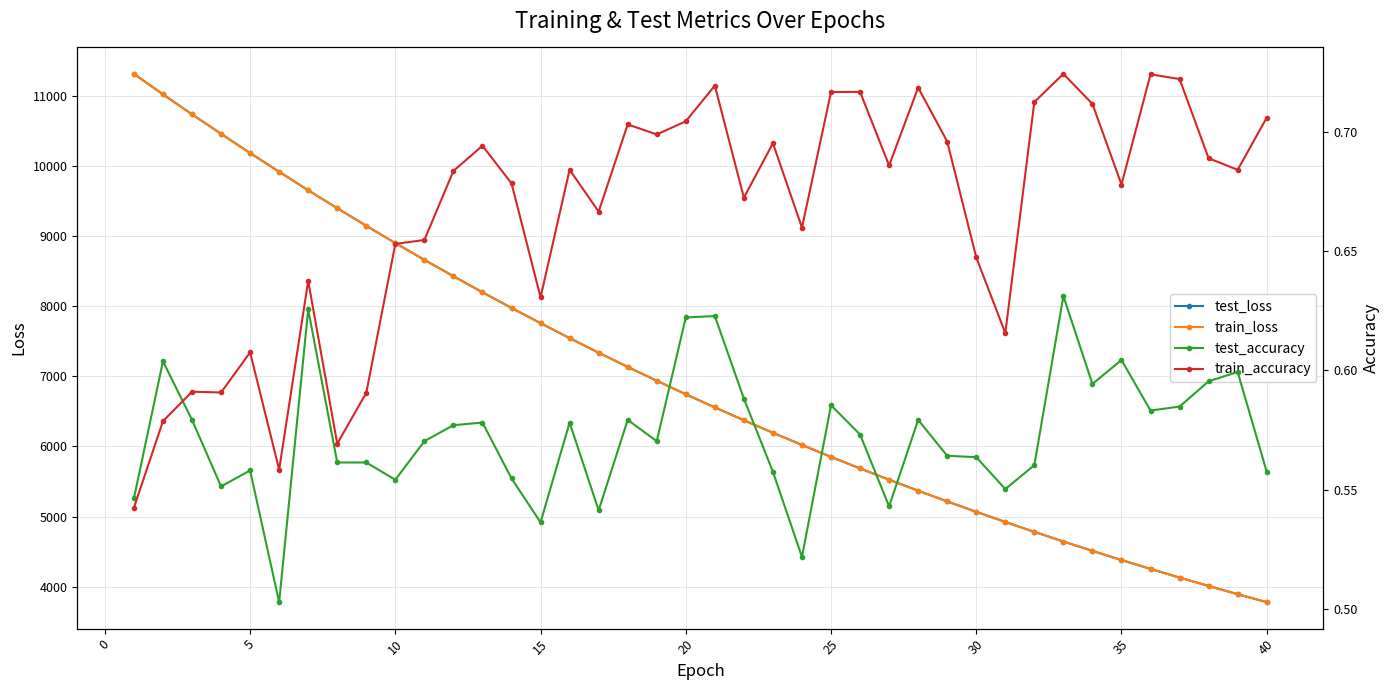

What value does the test_loss series have at 15?

7755.7